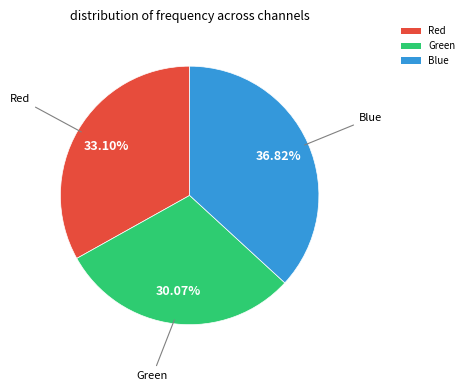

How many segments does this pie chart have?

3